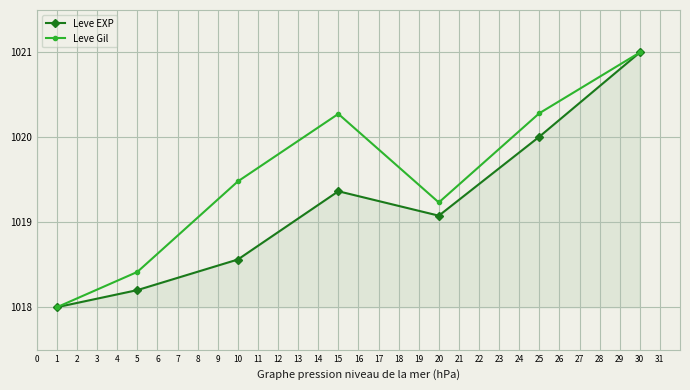

True or false: Leve Gil has more than 0 points higher than both neighbors.

True